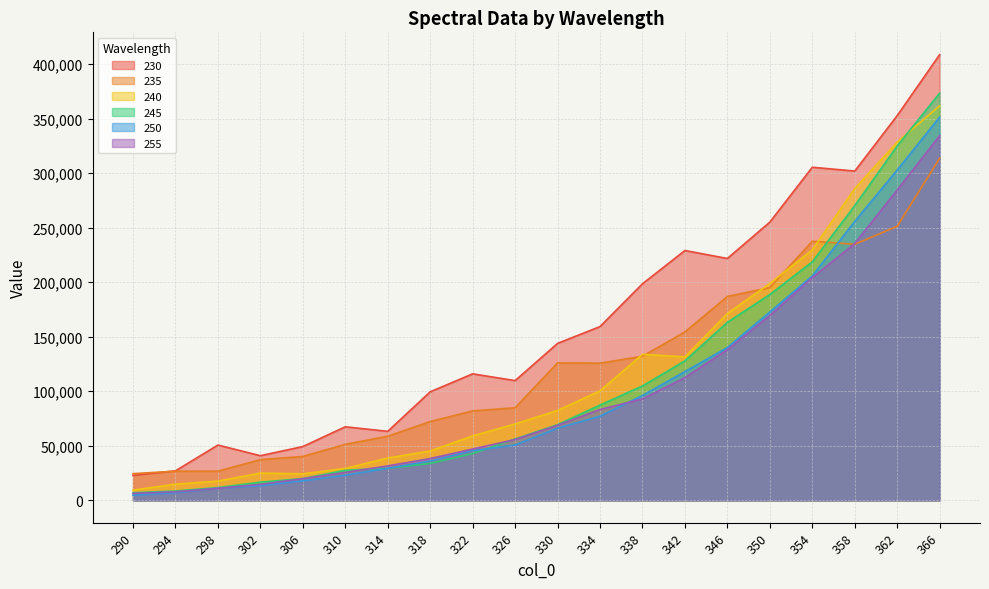

Which series changed the most between 298 and 310?

235